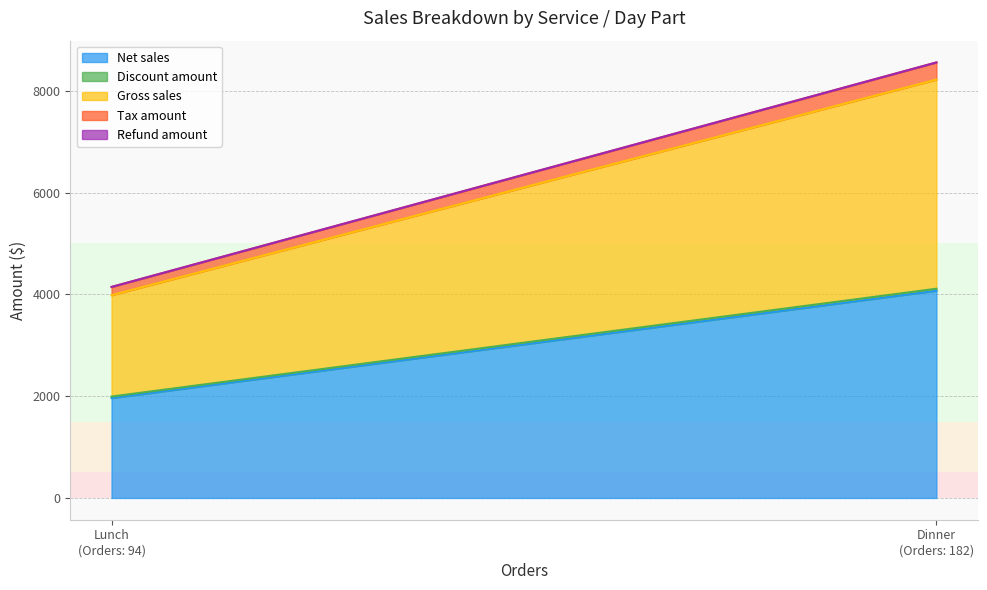

What is the difference between the maximum and minimum values in the Net sales series?

2109.6